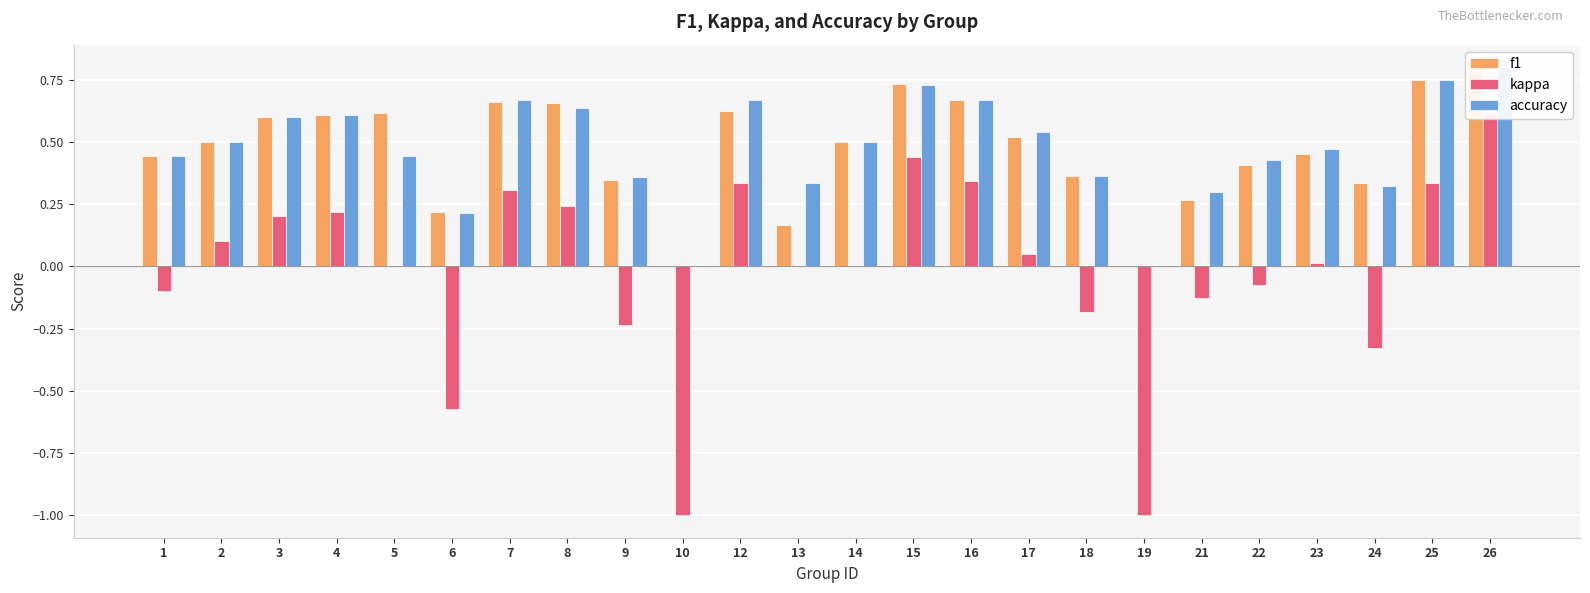

How many values in f1 are above zero?

22